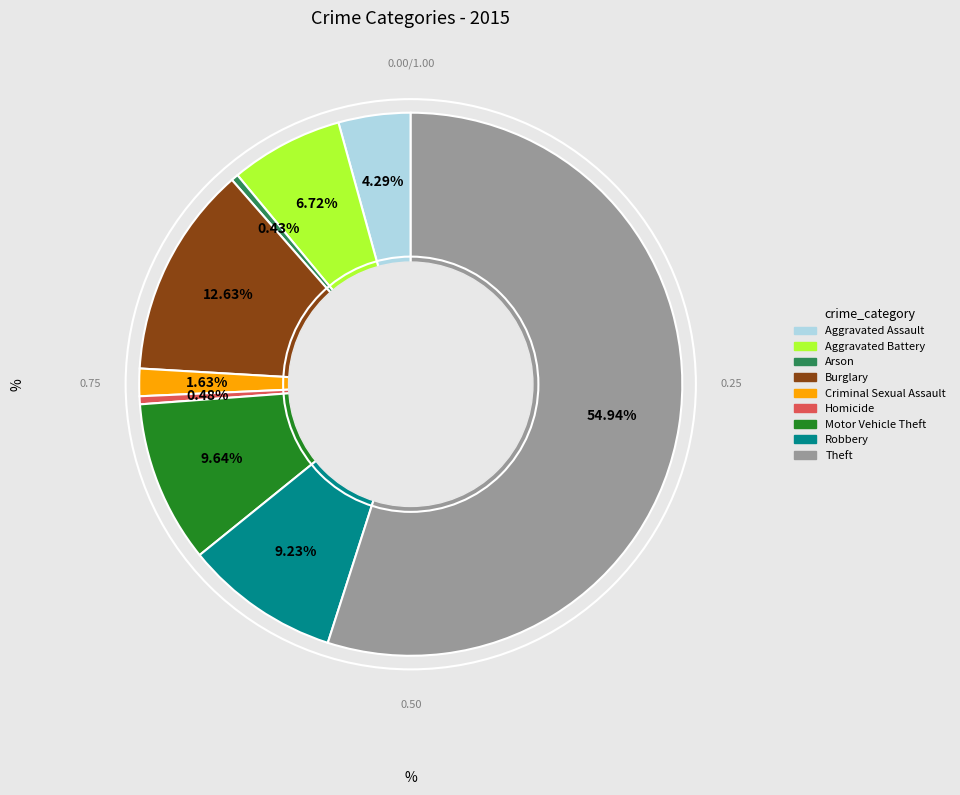

To the nearest percent, what is the difference between the largest and smallest slice percentages?

55%